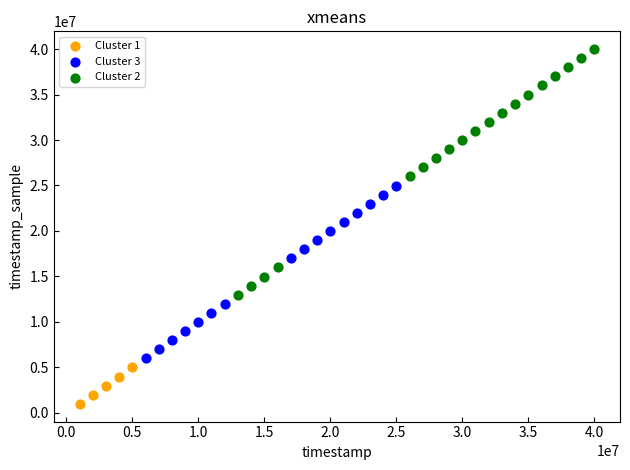

Which series has the largest Y range (max minus min)?

Cluster 2